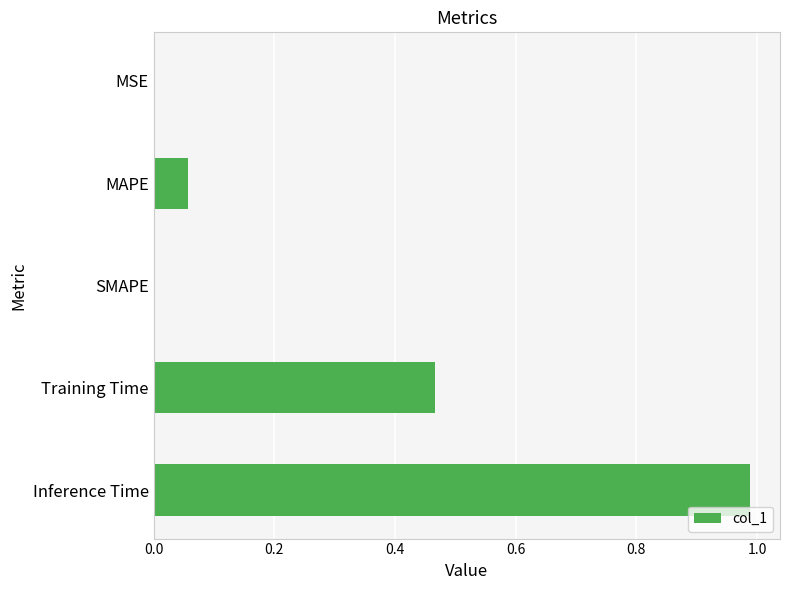

The chart shows a value of -0.6 at SMAPE. True or false?

False